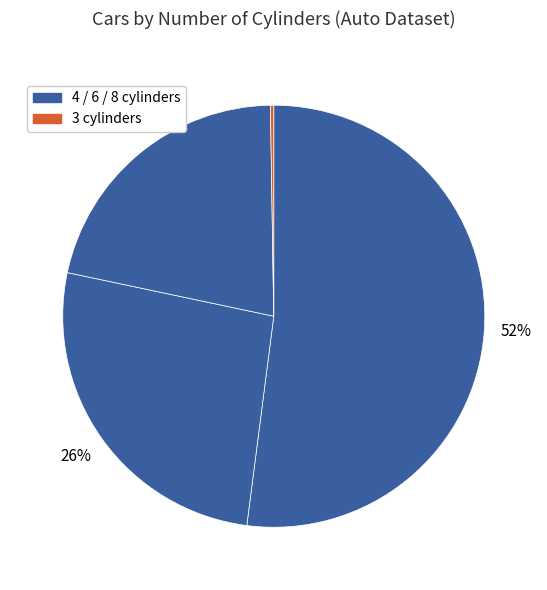

Is there a majority slice in this chart?

Yes